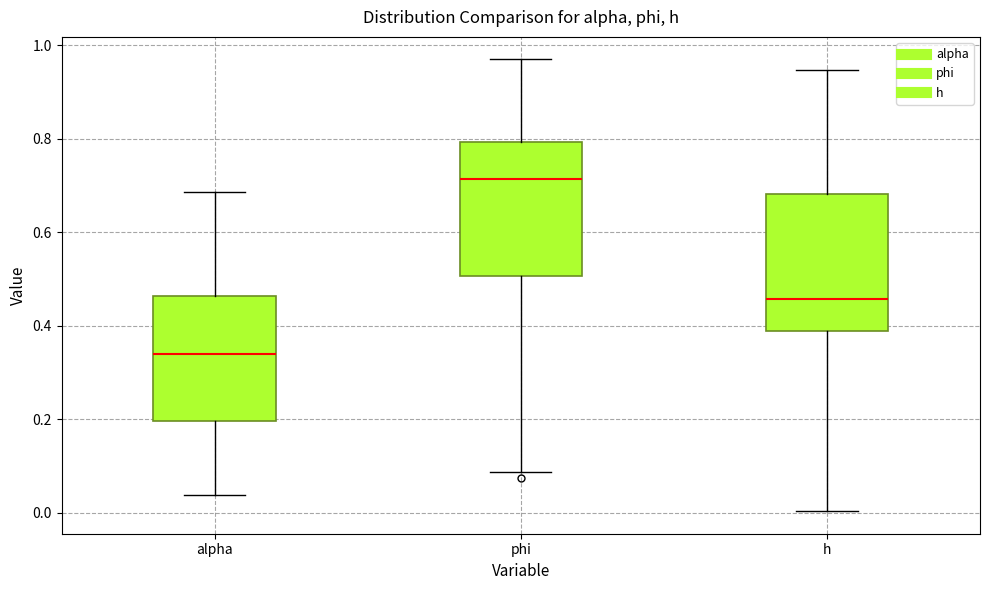

Where does the upper whisker of the box for h end on the y-axis? The values are not printed on the chart, so give them approximately, as read against the axis.

0.94